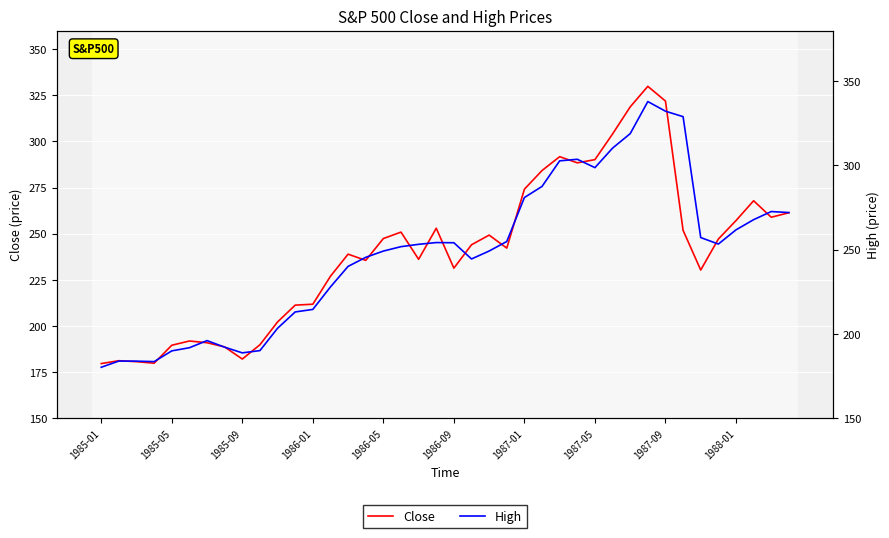

At 1988-01, list the series in order from smallest to largest.

Close, High